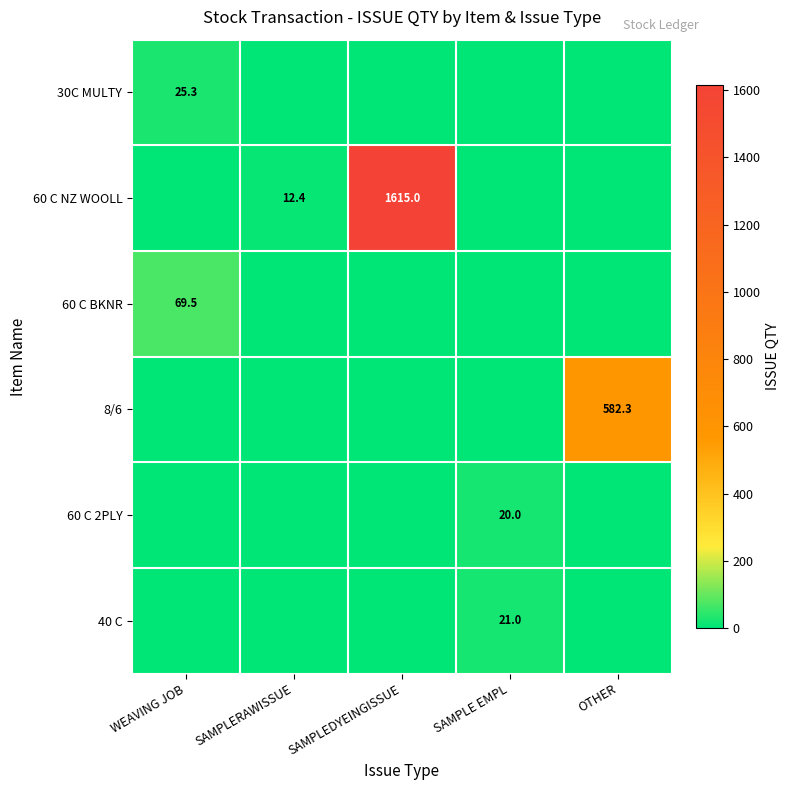

Count the number of data series in this chart.

6